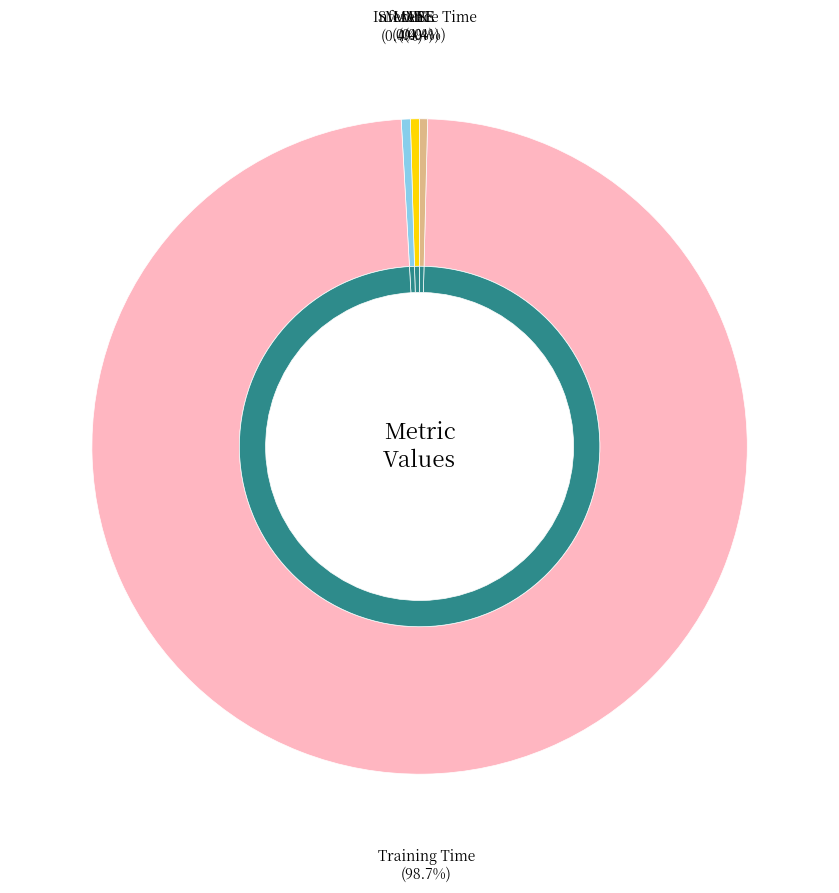

To the nearest percent, what is the combined percentage of SMAPE and MAPE?

1%